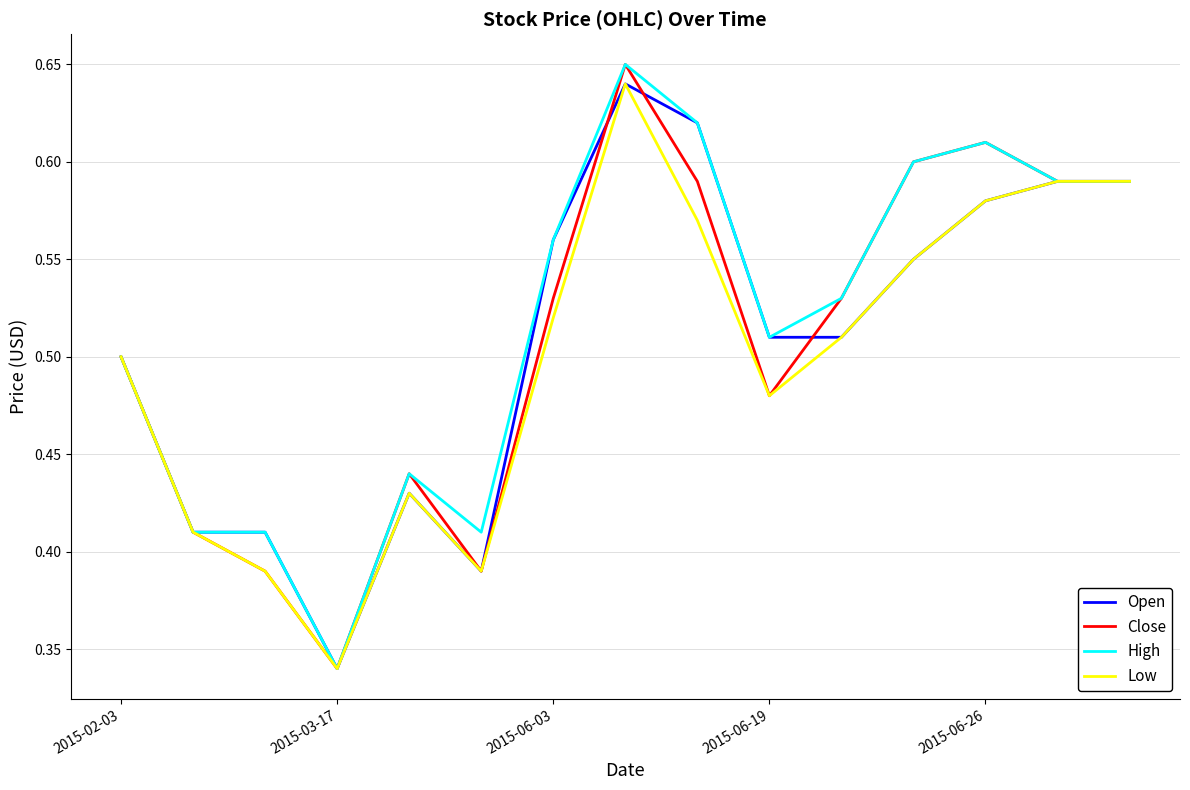

How many lines are shown in the chart?

4